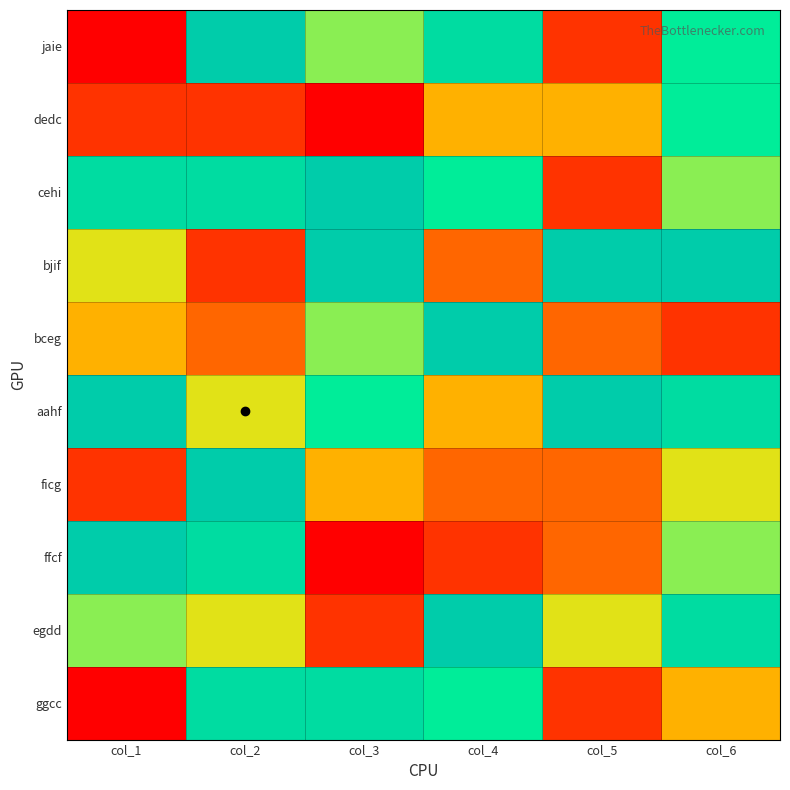

Reading right to left, extract all data points from this chart.

jaie: col_6=7	col_5=2	col_4=8	col_3=6	col_2=9	col_1=1
dedc: col_6=7	col_5=4	col_4=4	col_3=1	col_2=2	col_1=2
cehi: col_6=6	col_5=2	col_4=7	col_3=9	col_2=8	col_1=8
bjif: col_6=9	col_5=9	col_4=3	col_3=9	col_2=2	col_1=5
bceg: col_6=2	col_5=3	col_4=9	col_3=6	col_2=3	col_1=4
aahf: col_6=8	col_5=9	col_4=4	col_3=7	col_2=5	col_1=9
ficg: col_6=5	col_5=3	col_4=3	col_3=4	col_2=9	col_1=2
ffcf: col_6=6	col_5=3	col_4=2	col_3=1	col_2=8	col_1=9
egdd: col_6=8	col_5=5	col_4=9	col_3=2	col_2=5	col_1=6
ggcc: col_6=4	col_5=2	col_4=7	col_3=8	col_2=8	col_1=1